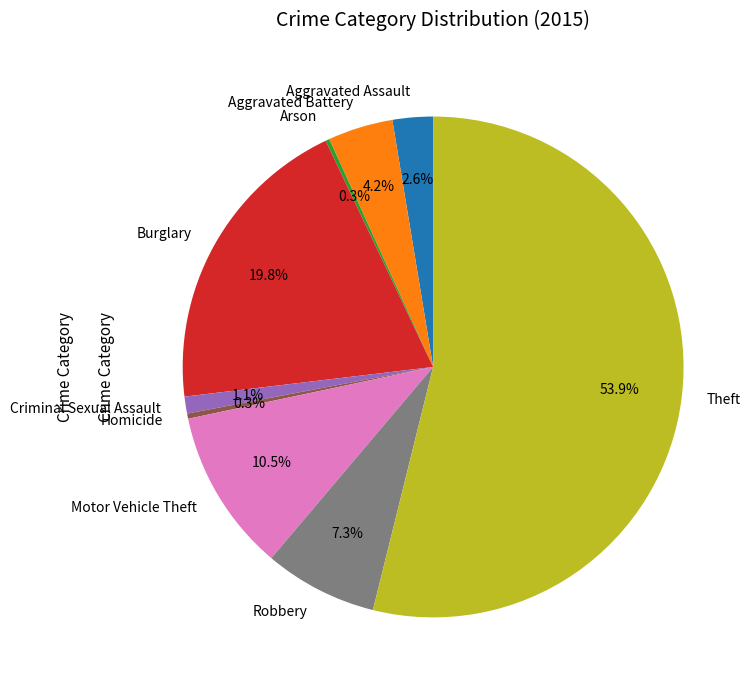

Combined, what portion of the pie is Criminal Sexual Assault and Aggravated Battery?

5.3%